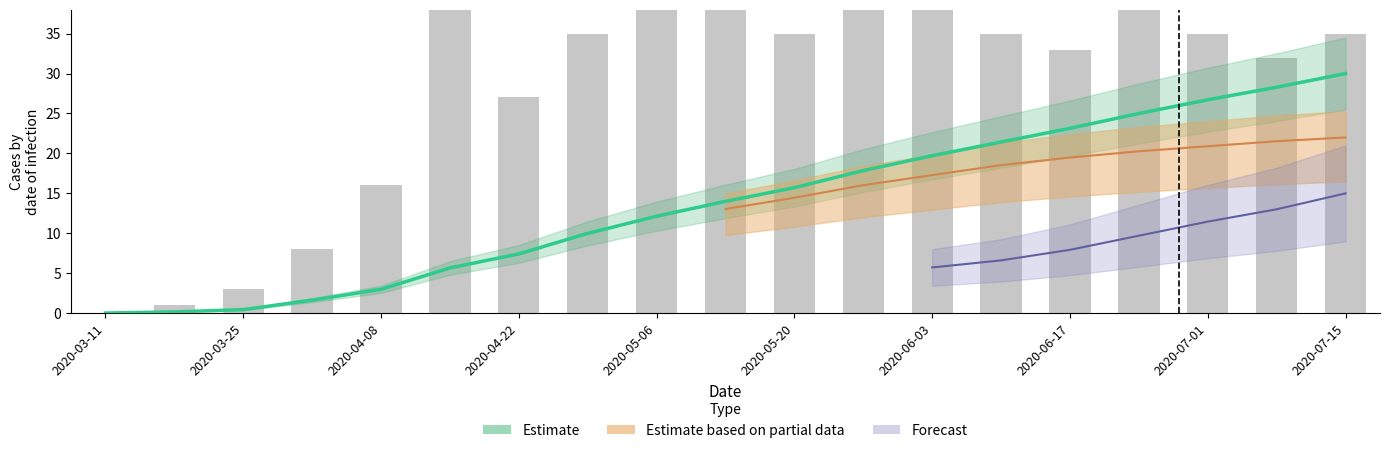

What is the sum of all confirmed (estimate) values?

262.4